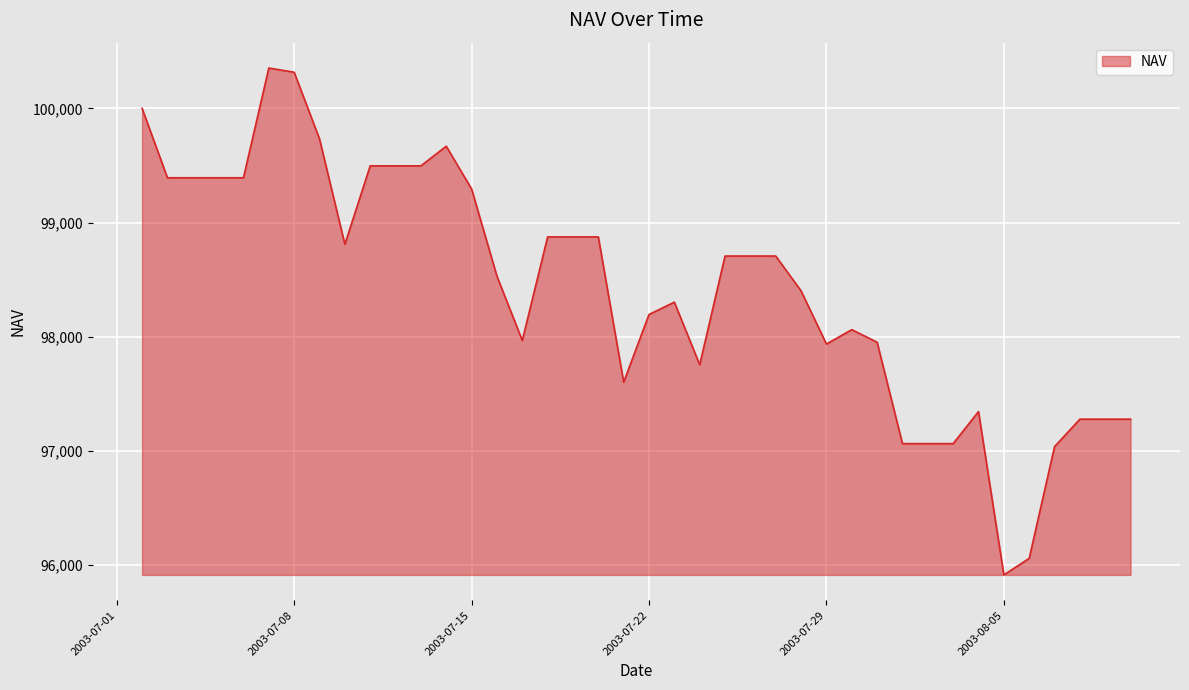

What is the minimum value shown in the chart?

95913.6